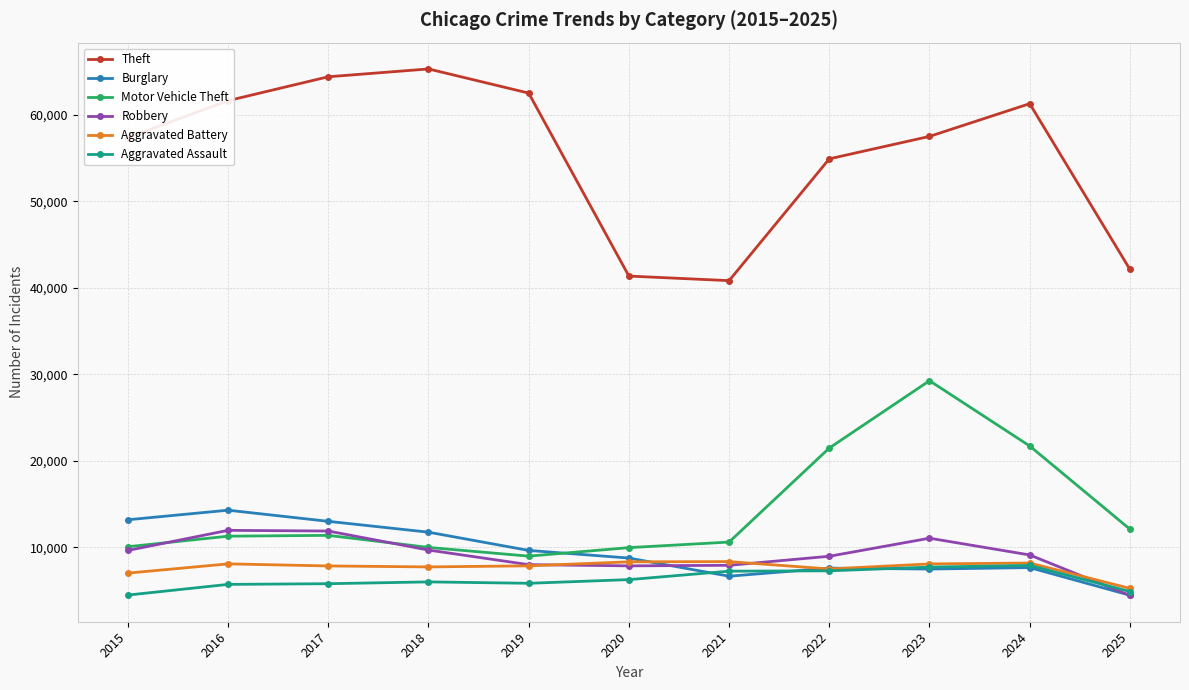

The value of Burglary at 2021 is 6661. True or false?

True